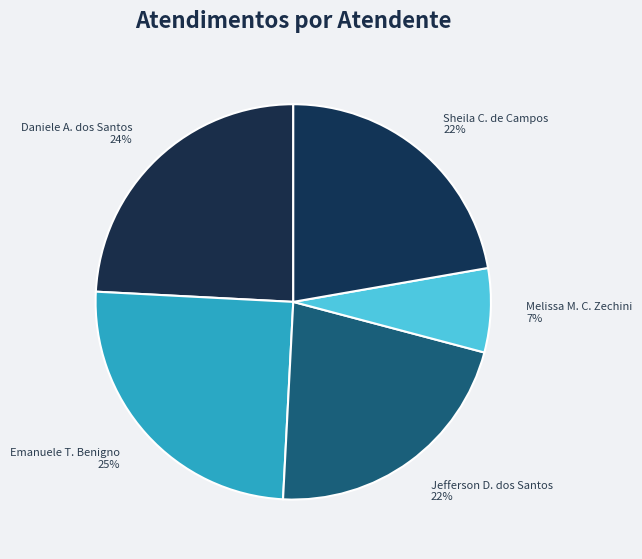

To the nearest percent, what is the combined percentage of Melissa M. C. Zechini 7% and Daniele A. dos Santos 24%?

31%